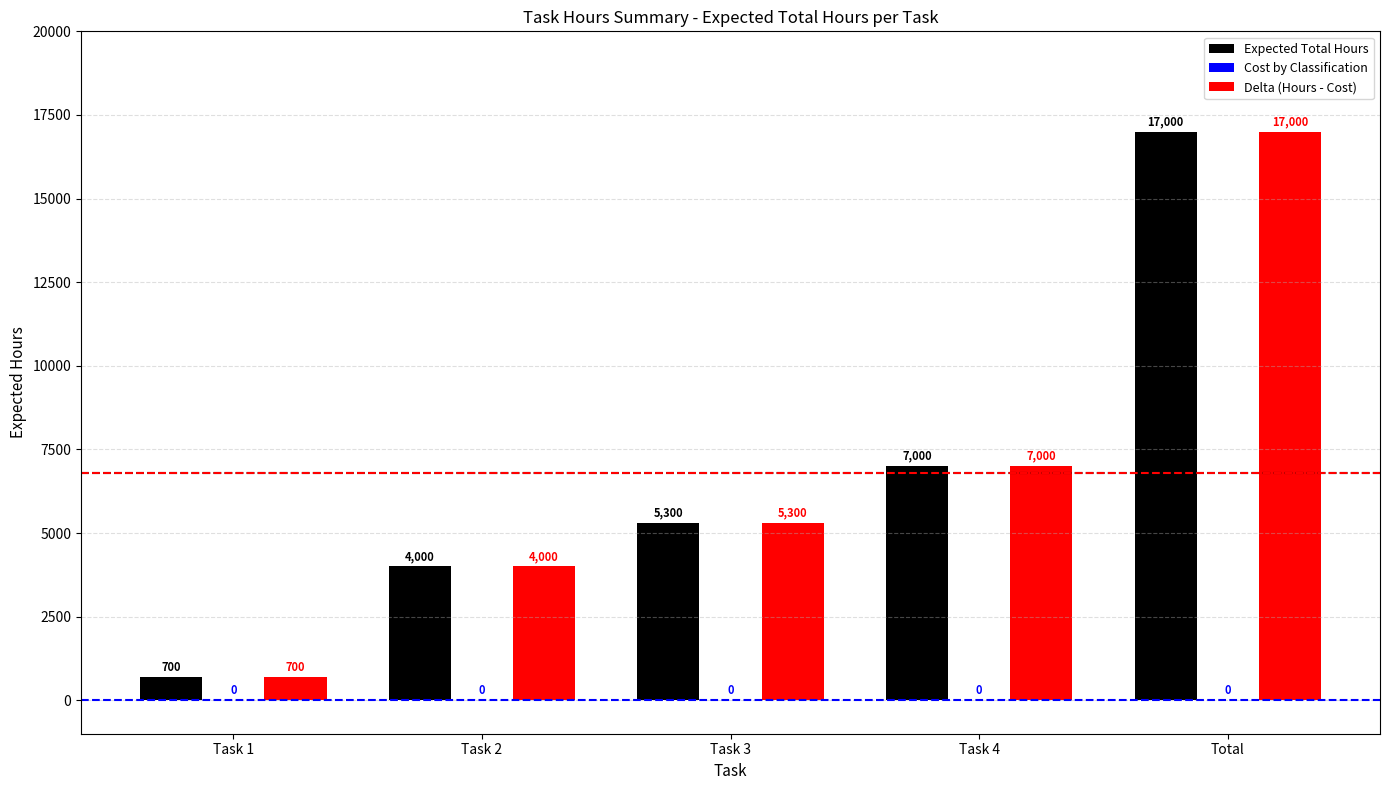

What is the sum of the Delta (Hours - Cost) values at Total and Task 2?

21000